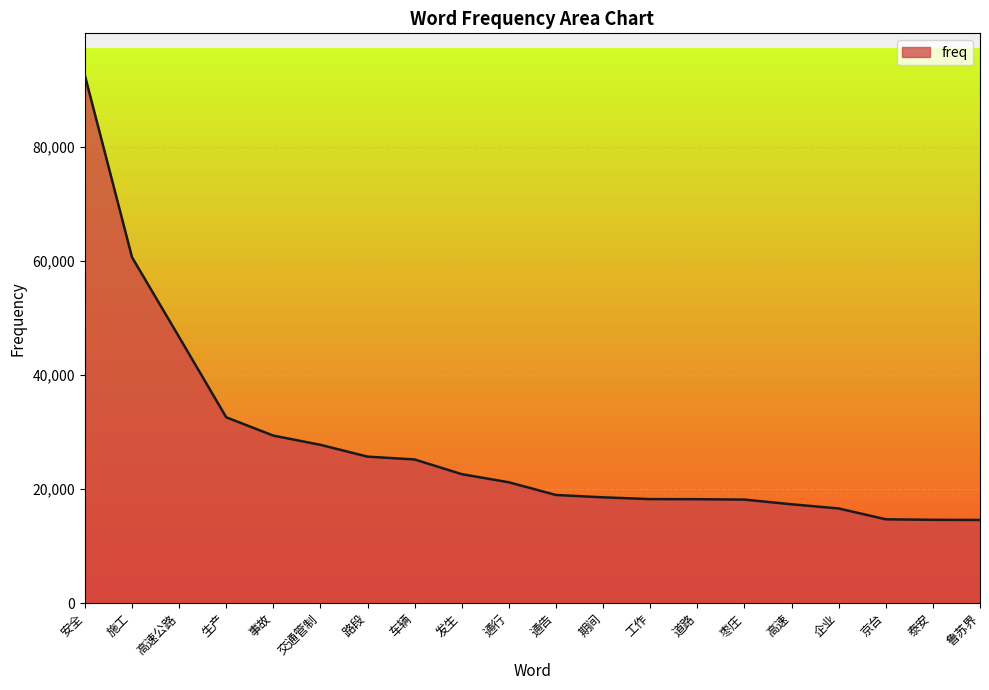

What is the minimum value shown in the chart?

14591